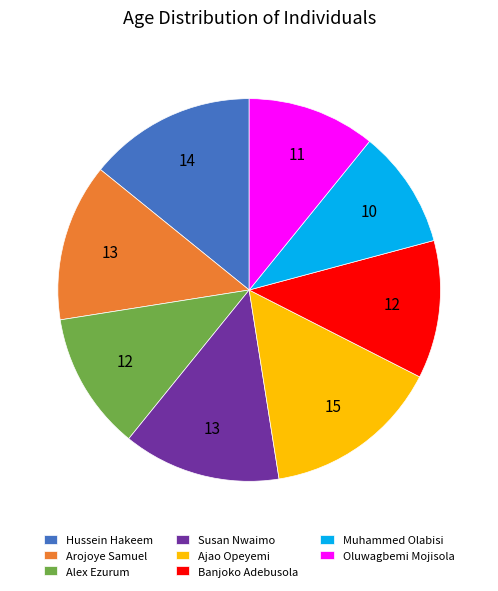

Which has a higher value, Ajao Opeyemi or Oluwagbemi Mojisola?

Ajao Opeyemi